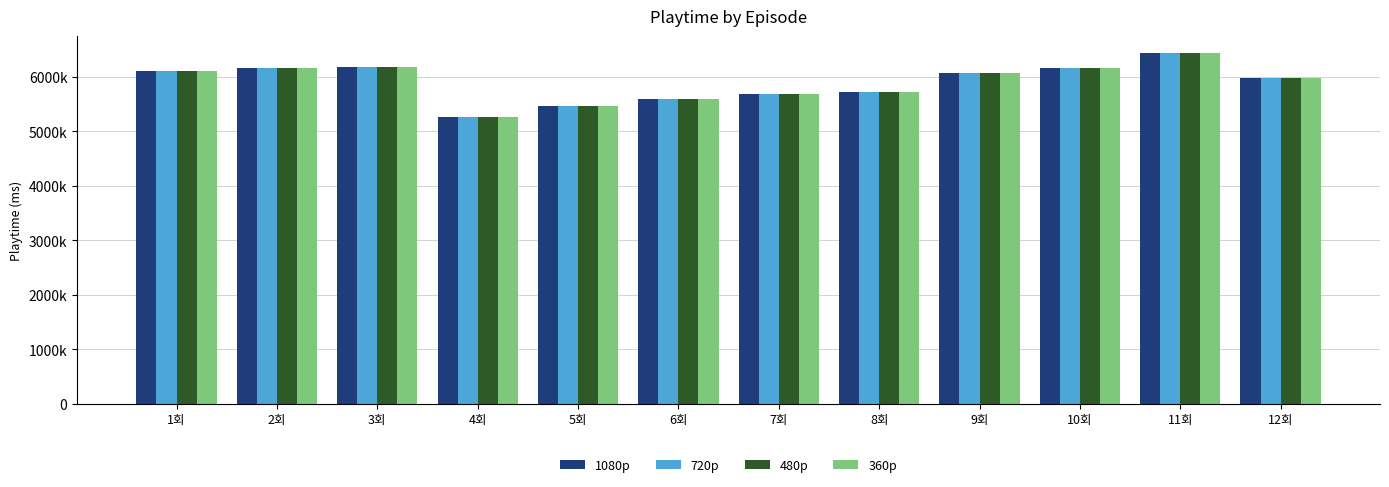

What is the smallest value displayed?

5259000